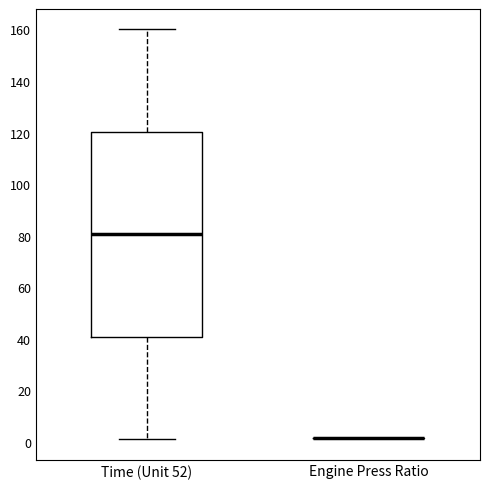

Where does the median line of the box for Time (Unit 52) sit on the y-axis? The values are not printed on the chart, so give them approximately, as read against the axis.

80